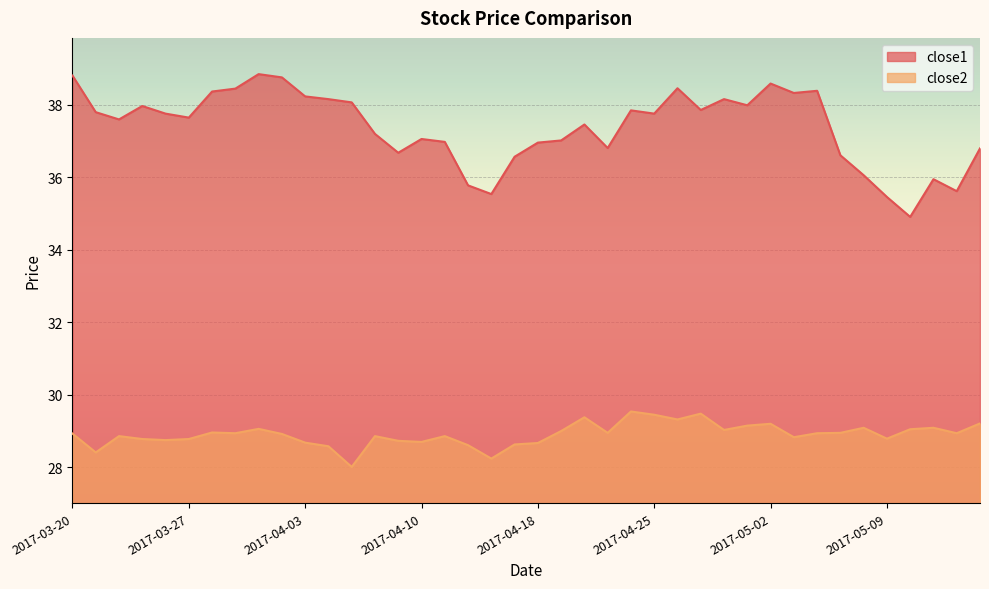

What is the sum of the close2 values at 2017-05-05 and 2017-03-29?

57.9